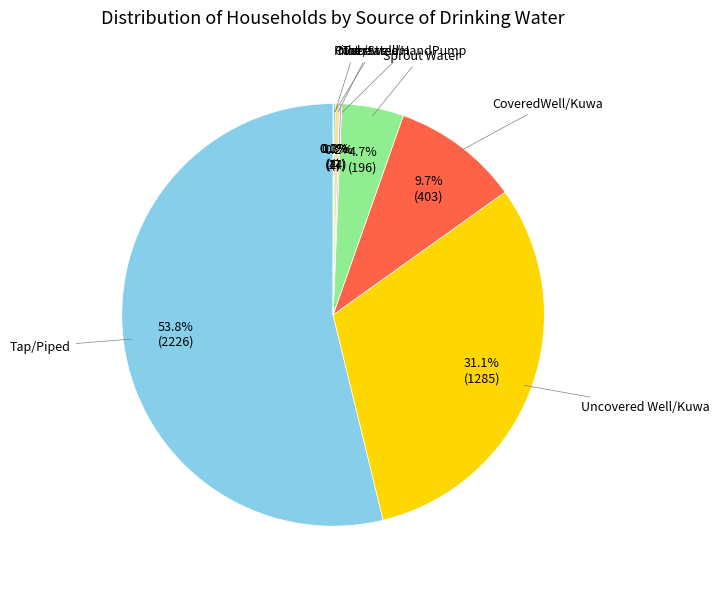

Is there a majority slice in this chart?

Yes